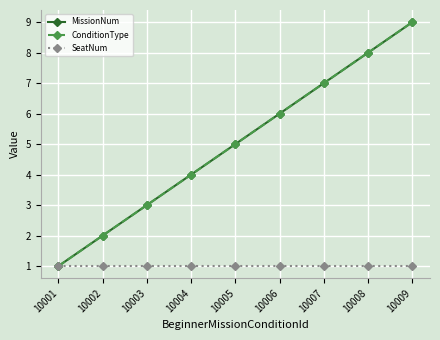

Which series has the largest total across all categories?

MissionNum